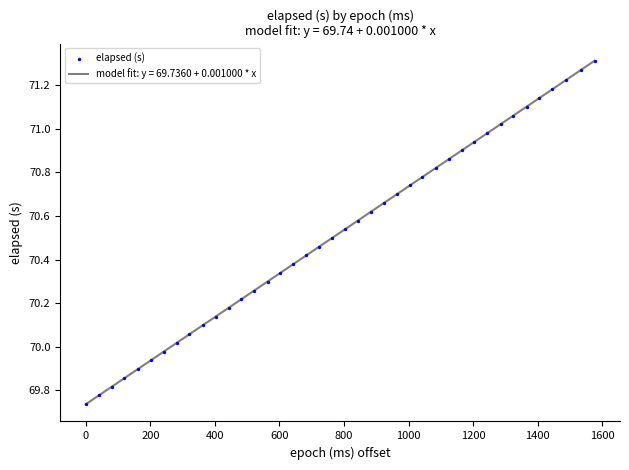

What is the difference between the maximum and minimum values?

1.6